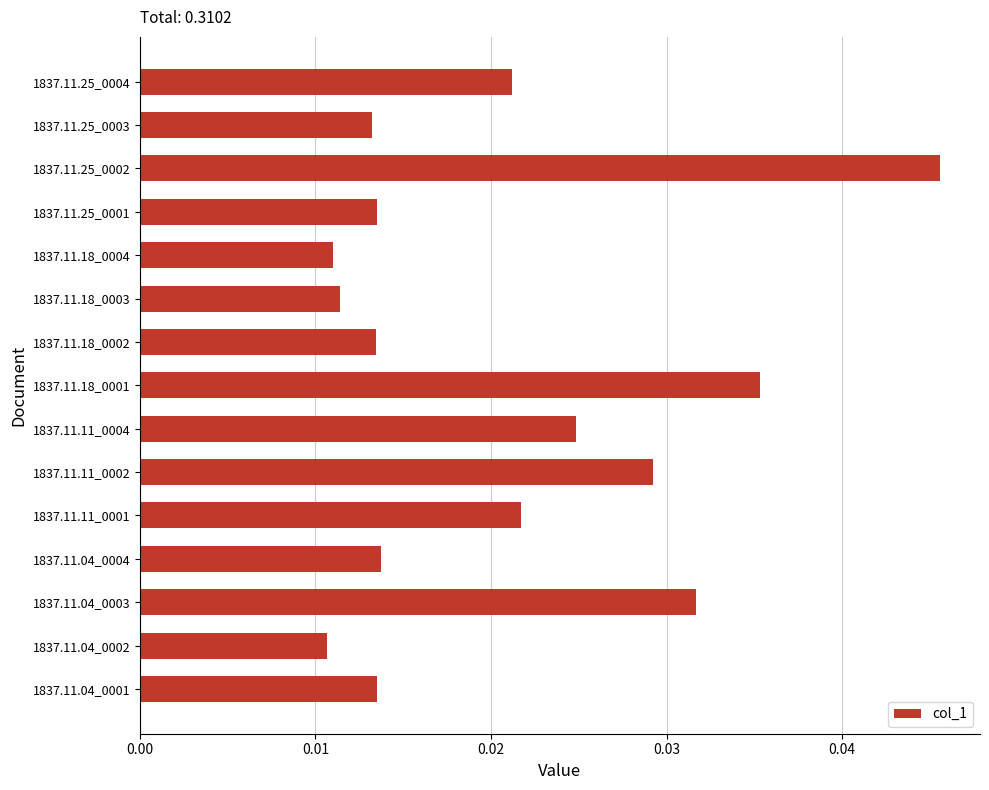

Between 1837.11.18_0002 and 1837.11.04_0002, which is larger?

1837.11.18_0002